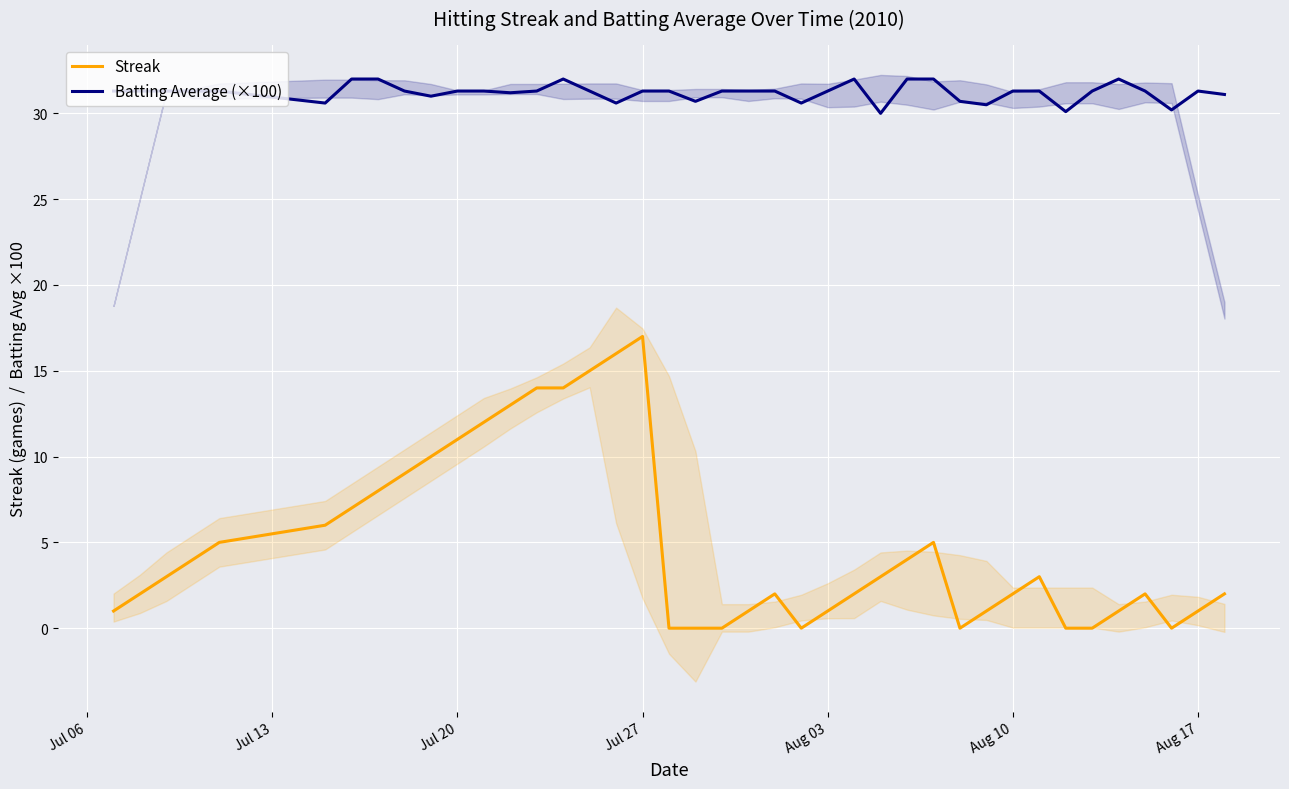

True or false: Streak and Batting Average (×100) intersect in this chart.

False